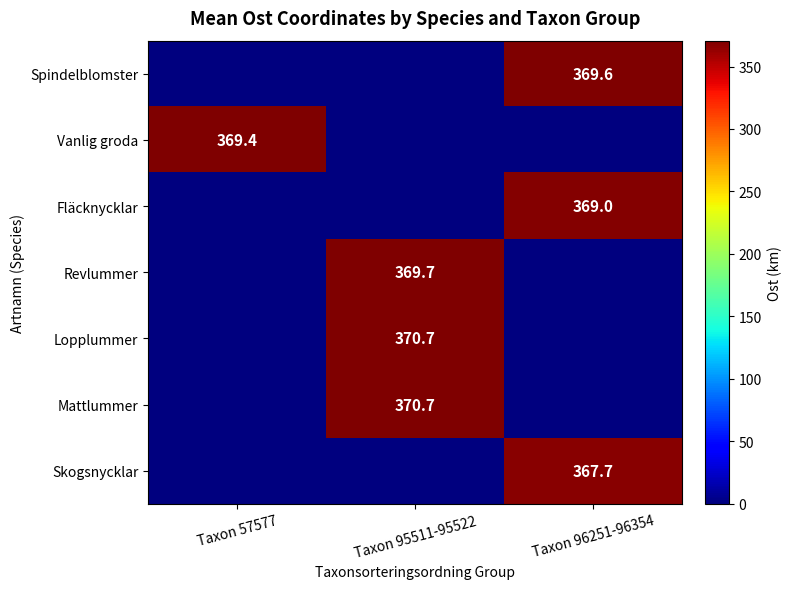

The value of Revlummer at Taxon 95511-95522 is 567.4. True or false?

False